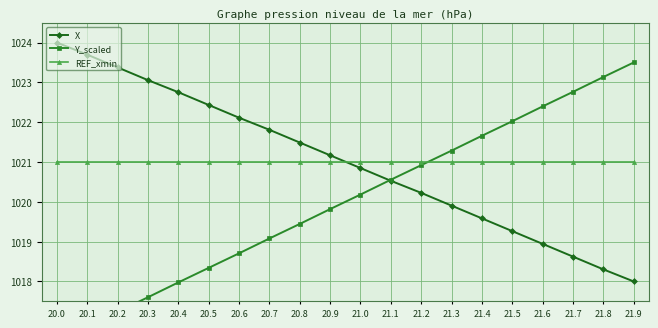

How many times do X and Y_scaled cross each other?

1